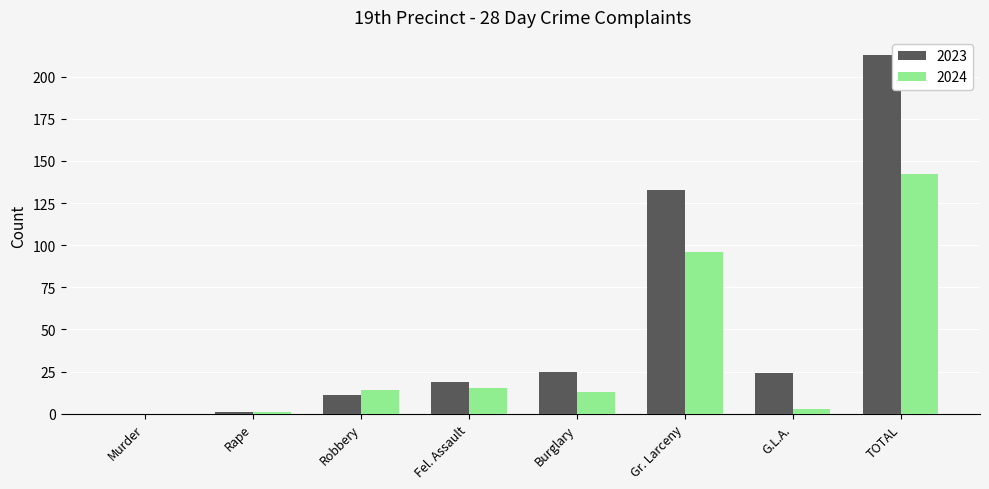

What is the total value across all series at Burglary?

38